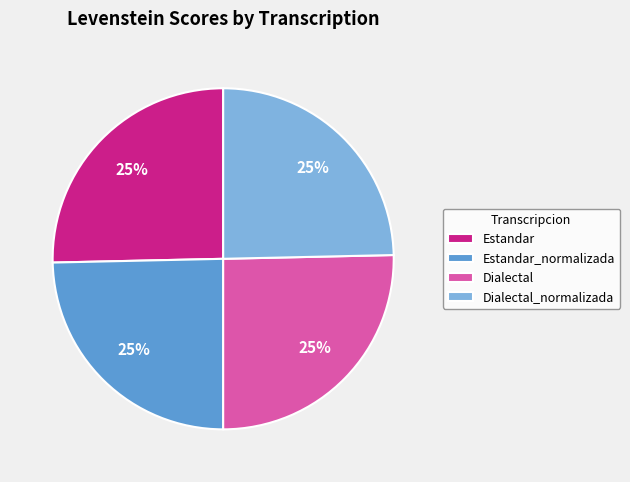

Approximately how many times larger is the value at Dialectal_normalizada compared to Estandar?

1.0